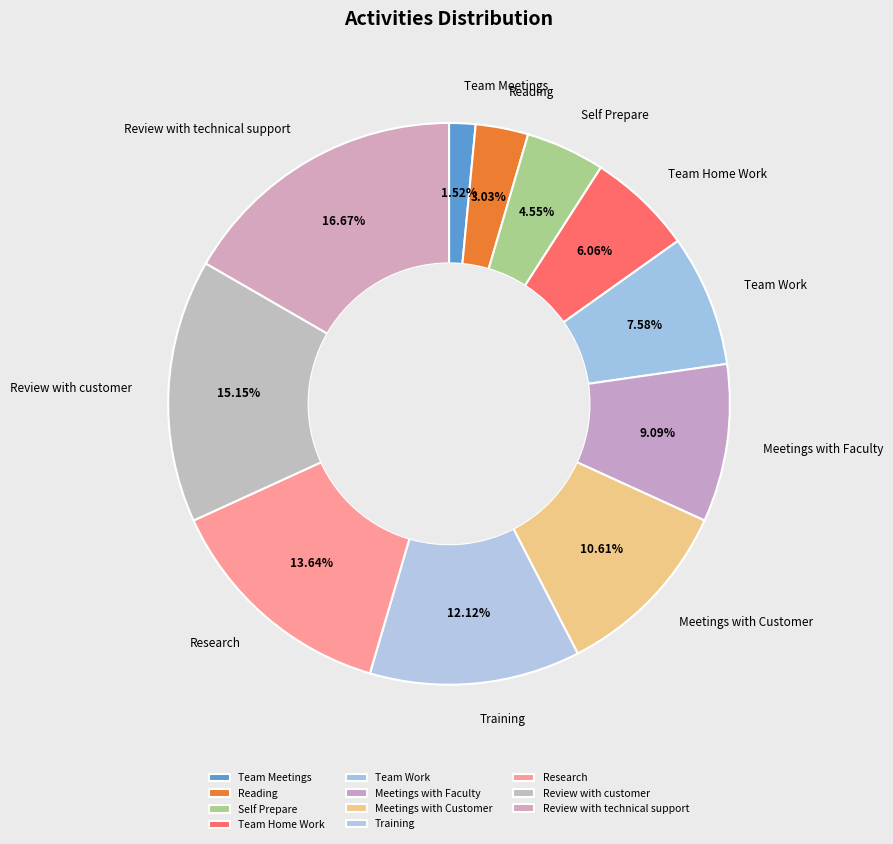

What percentage is the Meetings with Customer slice, to the nearest percent?

11%